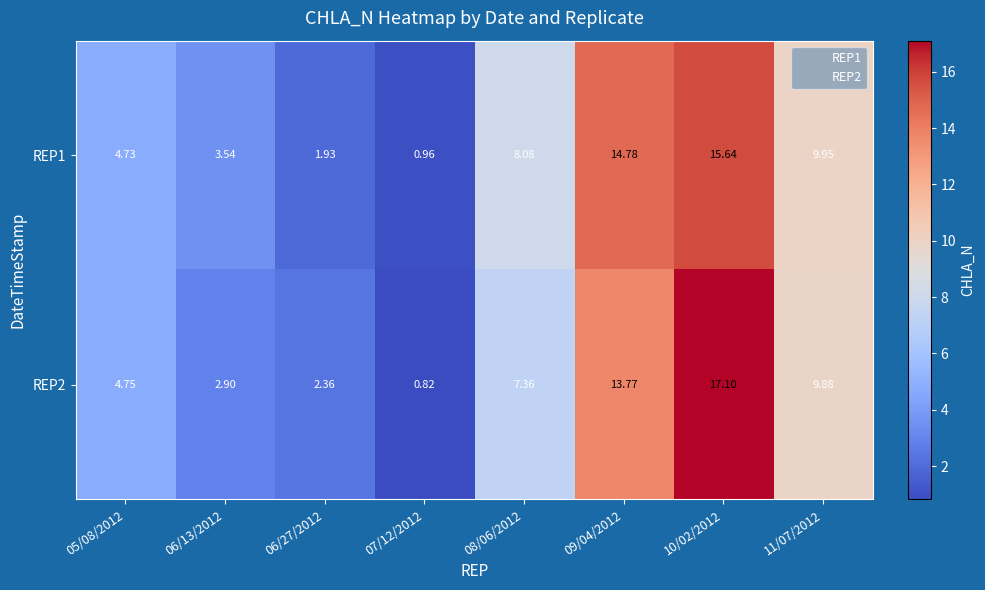

Is the value of REP1 at 05/08/2012 greater than the value of REP2 at 09/04/2012?

No